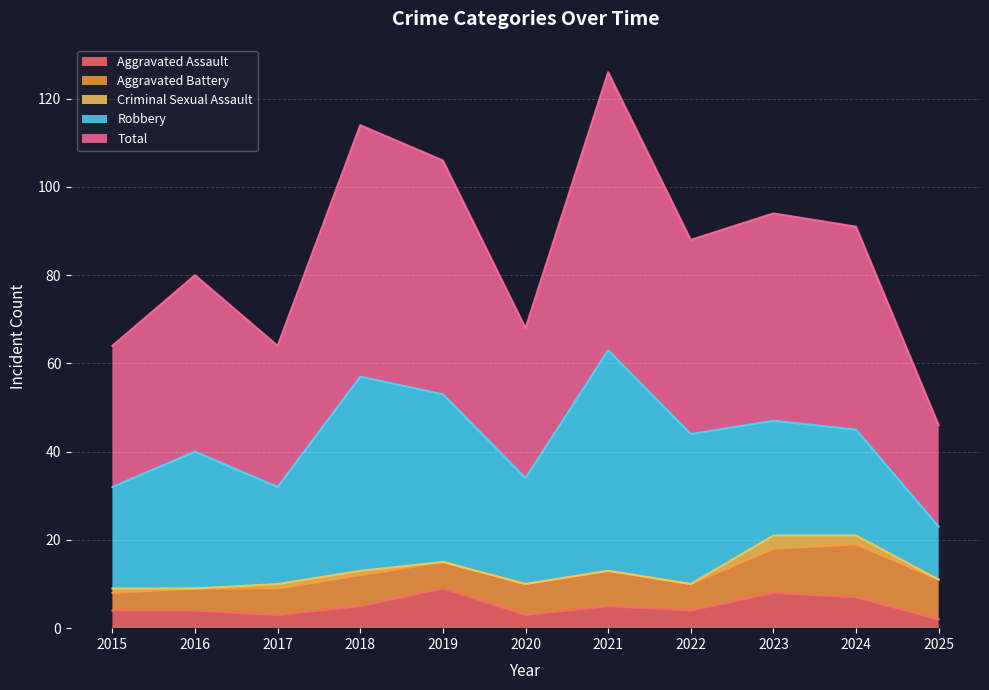

True or false: Total and Robbery intersect in this chart.

False